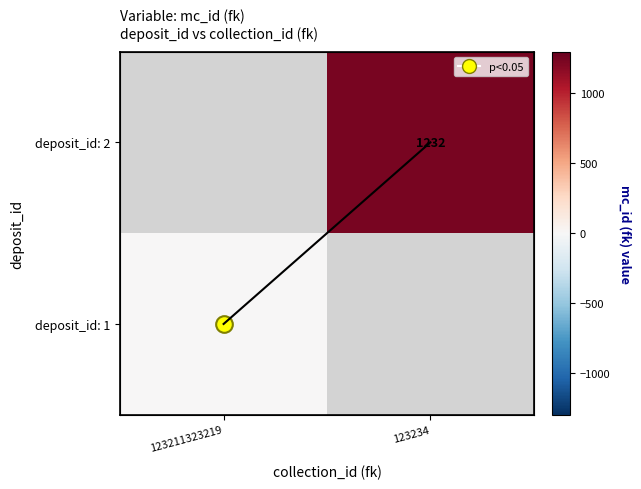

Rank the categories by deposit_id: 2 value from lowest to highest.

123211323219, 123234